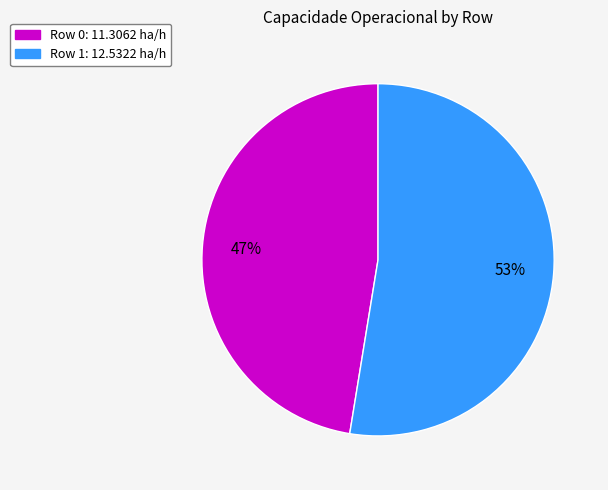

Which slice is the smallest?

Row 0